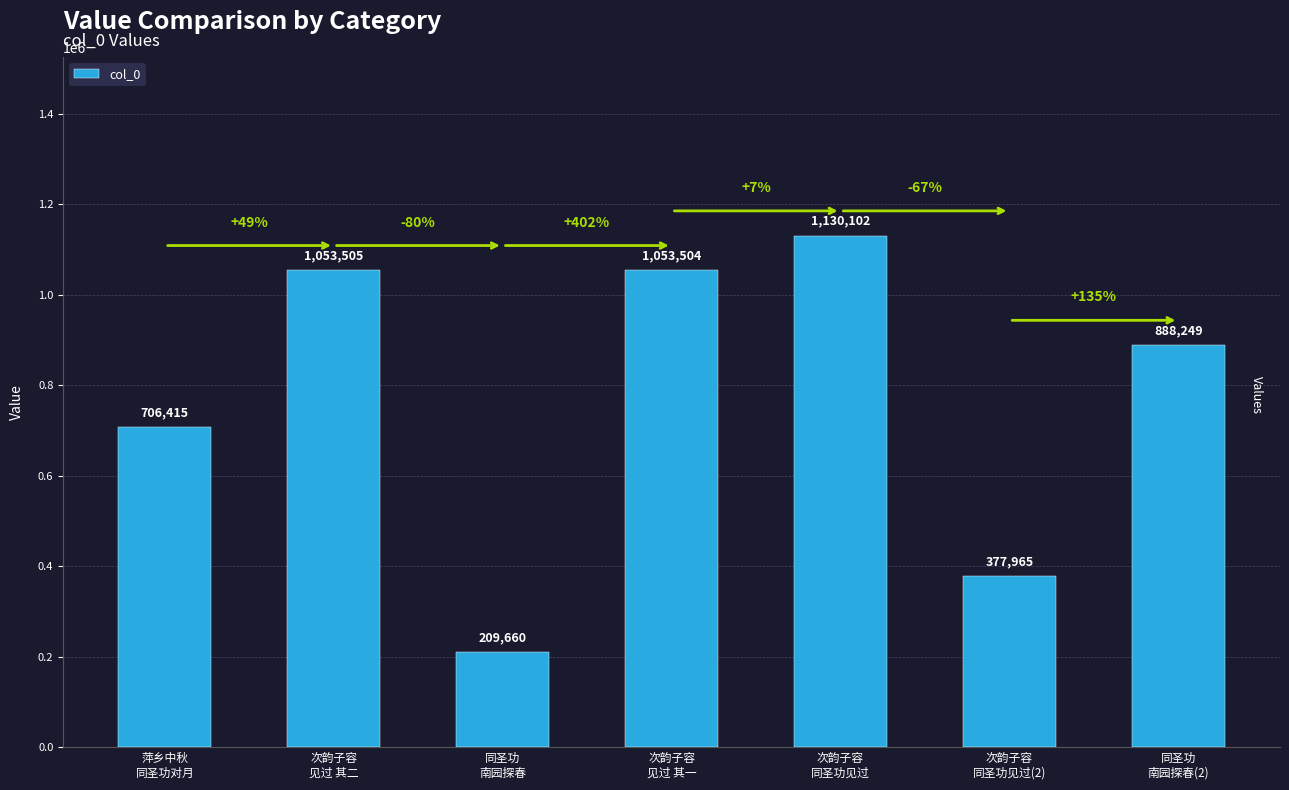

Reading left to right, extract all data points from this chart.

萍乡中秋
同圣功对月=706415	次韵子容
见过 其二=1053505	同圣功
南园探春=209660	次韵子容
见过 其一=1053504	次韵子容
同圣功见过=1130102	次韵子容
同圣功见过(2)=377965	同圣功
南园探春(2)=888249